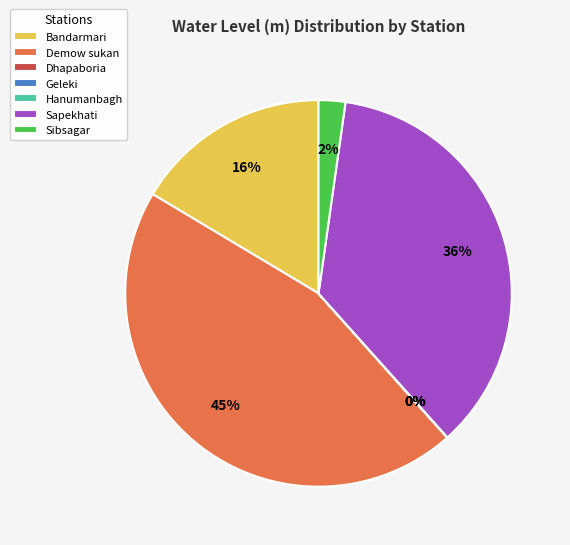

To the nearest percent, what is the difference between the largest and smallest slice percentages?

45%